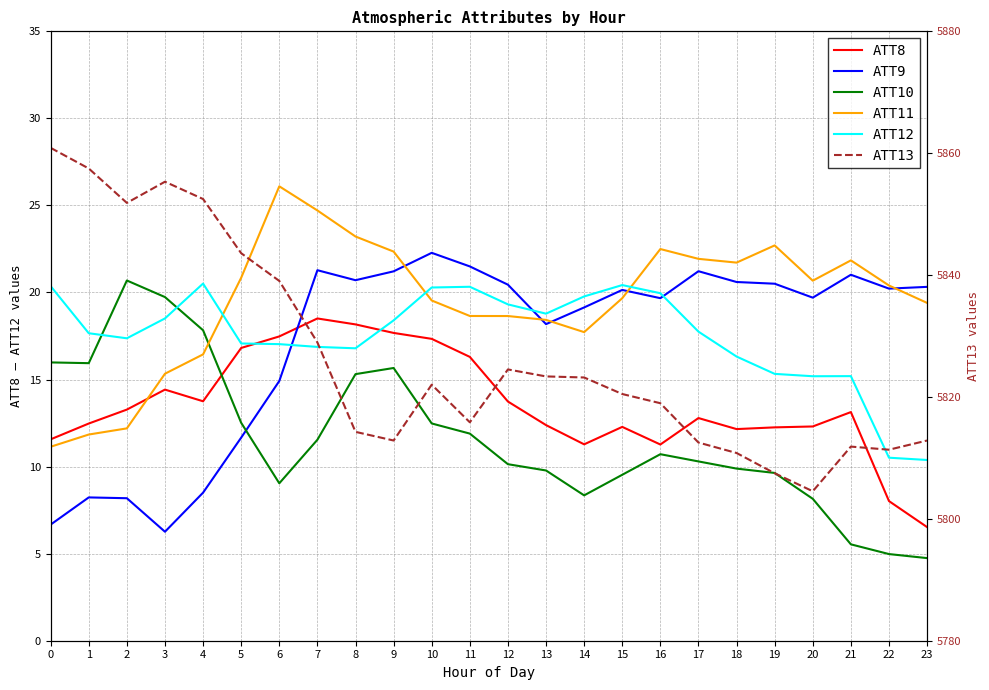

True or false: ATT8 and ATT12 intersect in this chart.

True